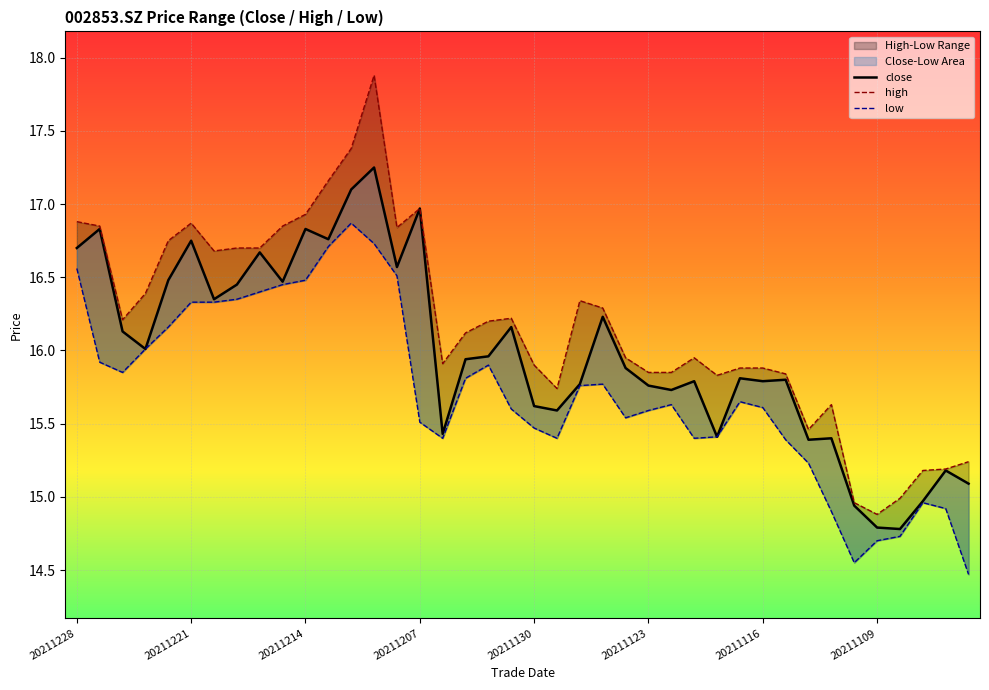

What is the average value of the close series?

16.0